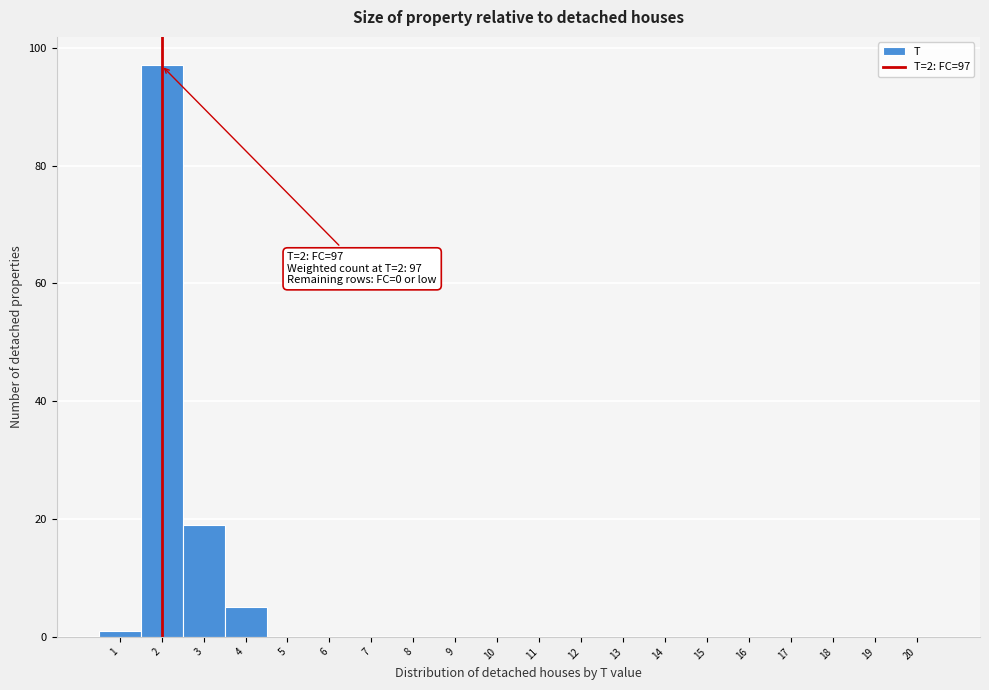

Over which range of the x-axis is the bar tallest?

1.5 to 2.5